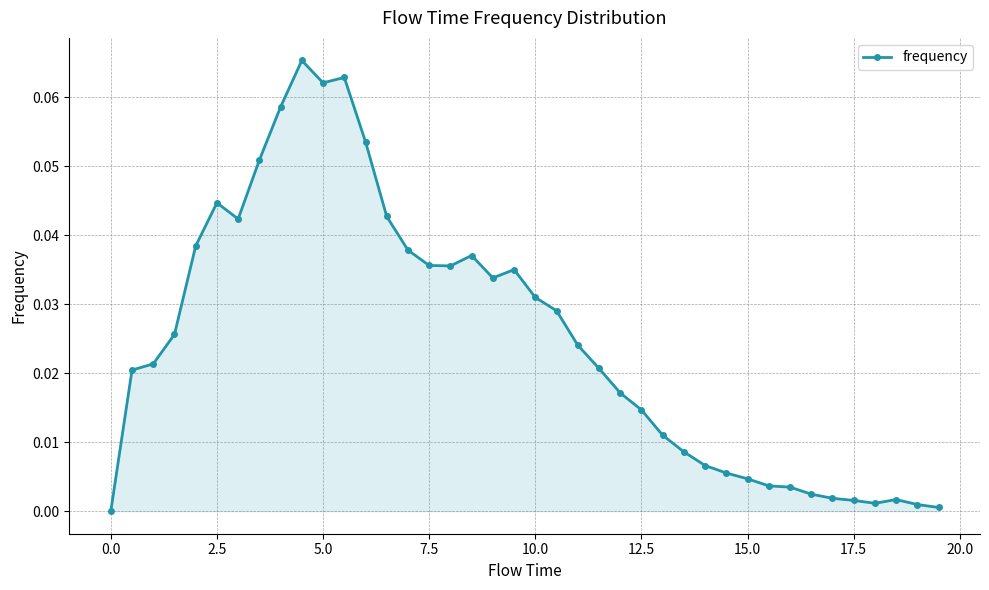

True or false: there are more than 2 points higher than both neighbors.

True